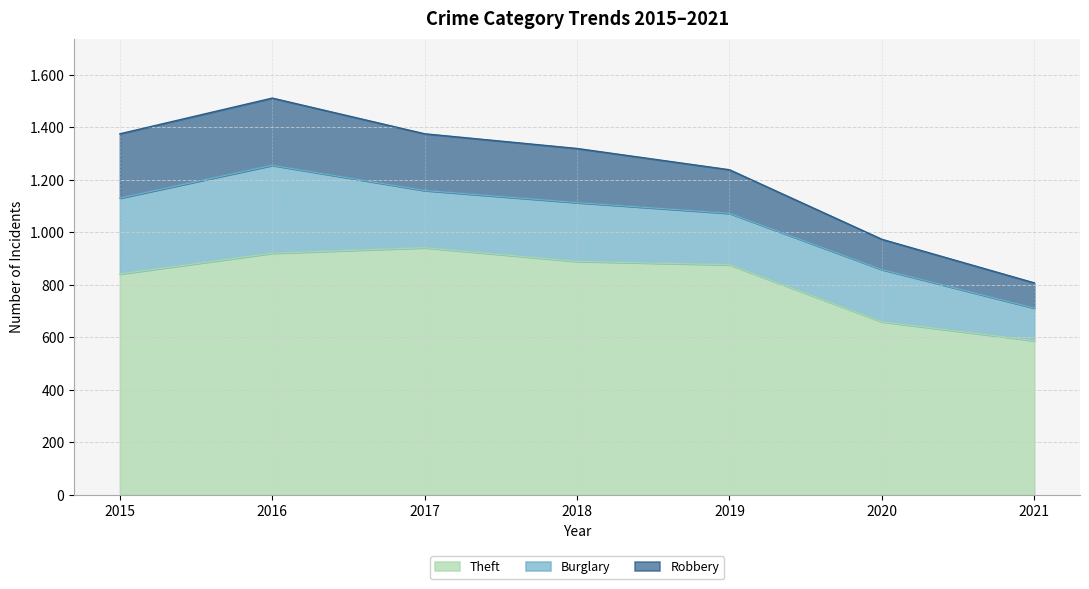

The Robbery series shows 216 at 2017. True or false?

True